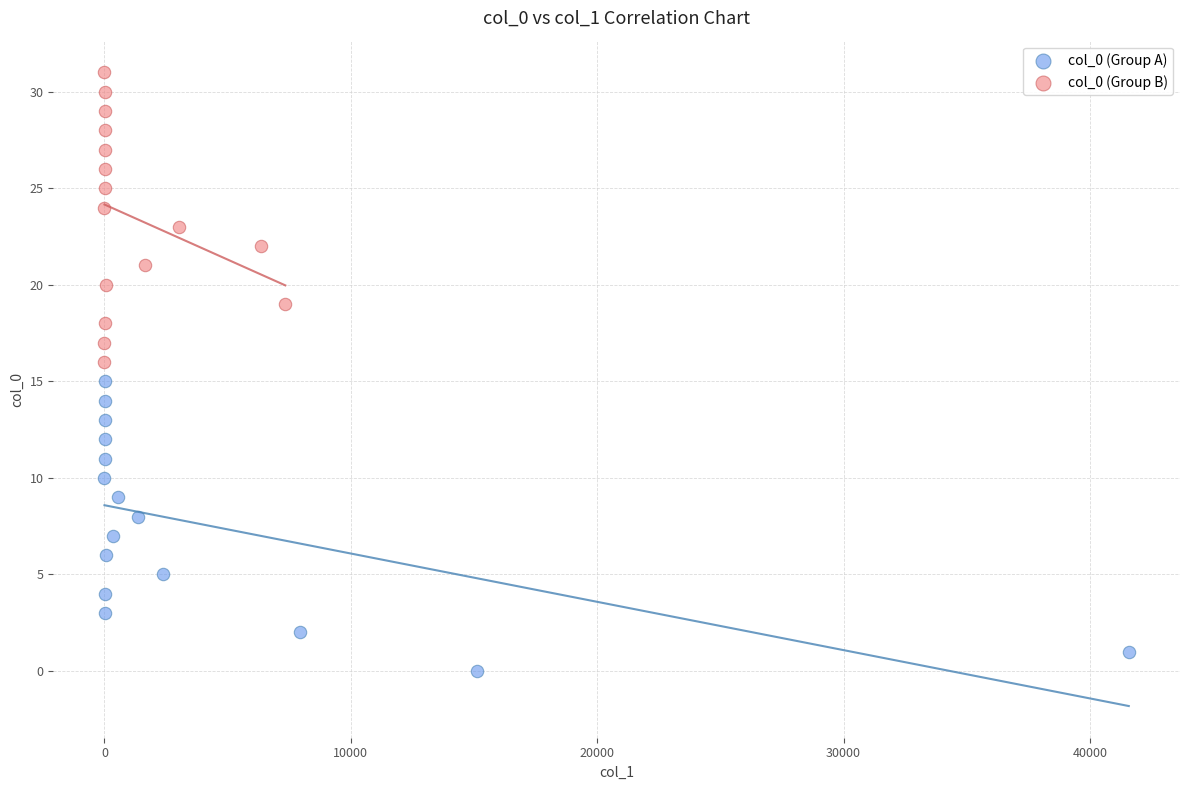

Which series contains the highest Y value?

col_0 (Group B)